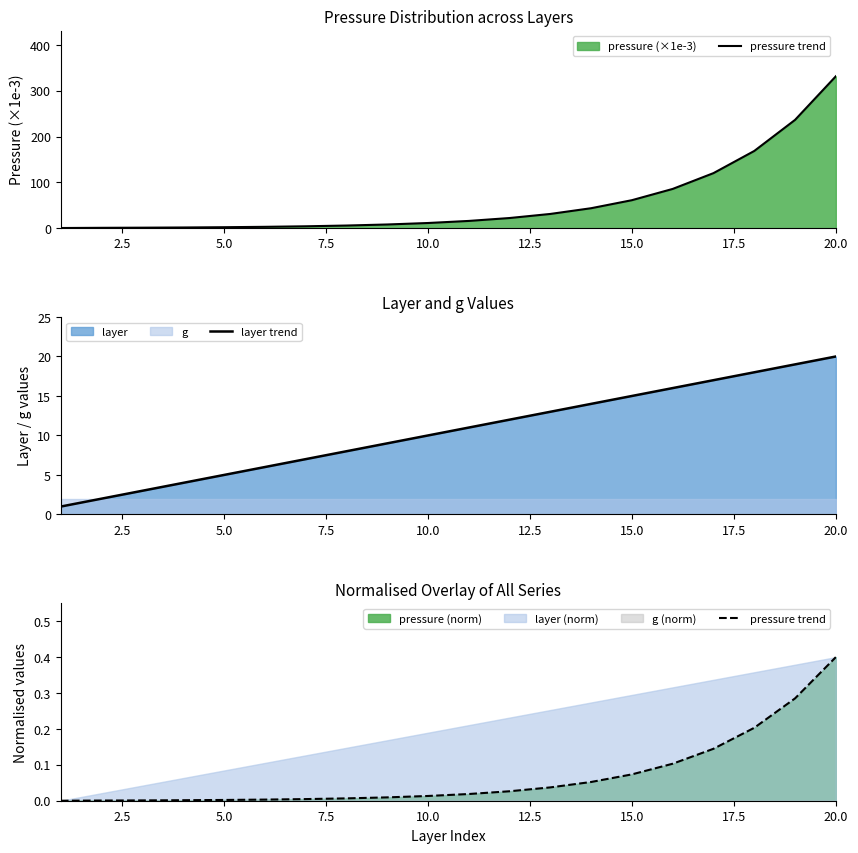

How many data points in layer trend are less than 11?

10